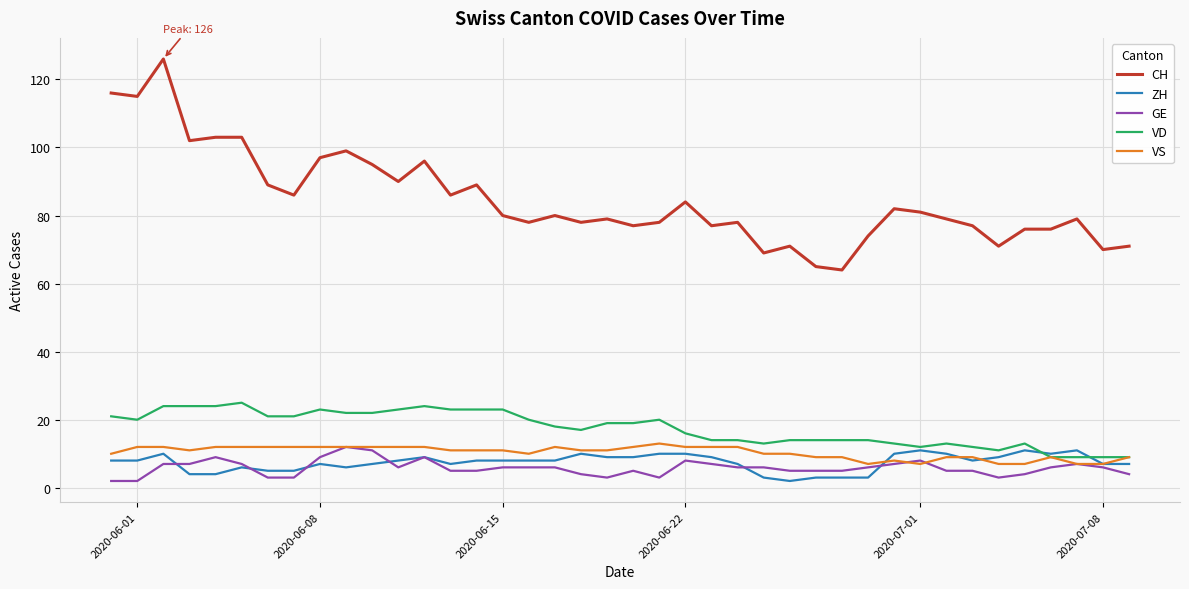

Count the number of categories in the chart.

40